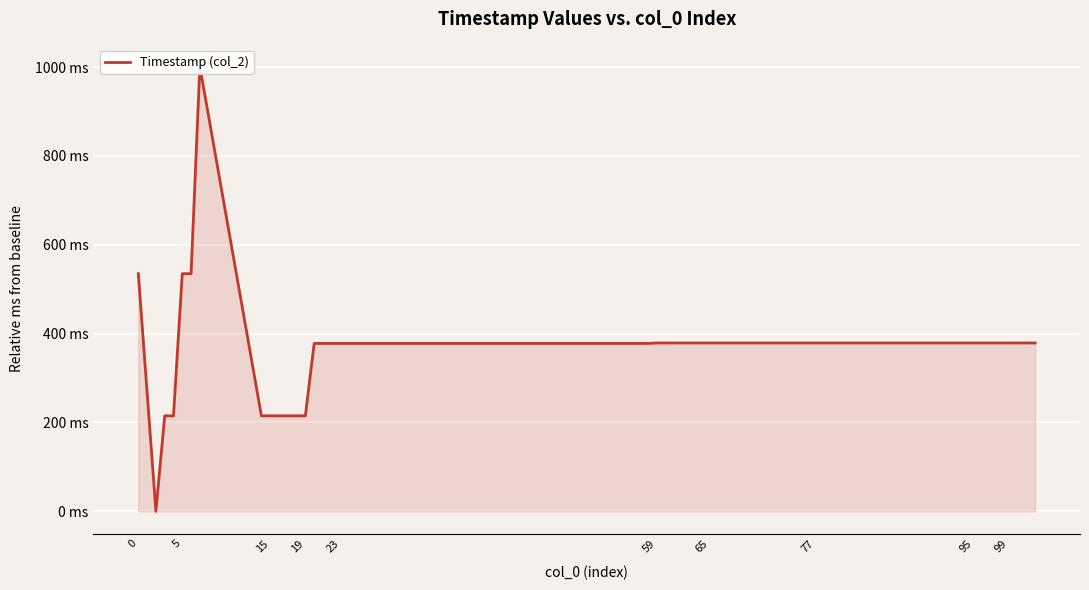

How many data points are less than 379?

16